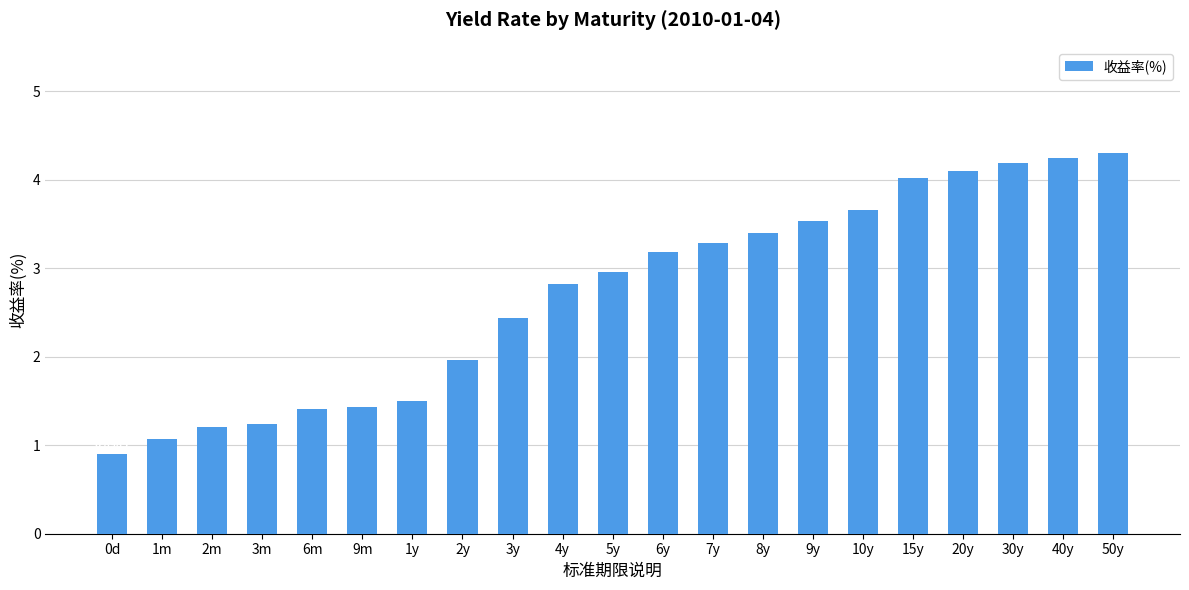

At which category does the chart reach its peak across all series?

50y